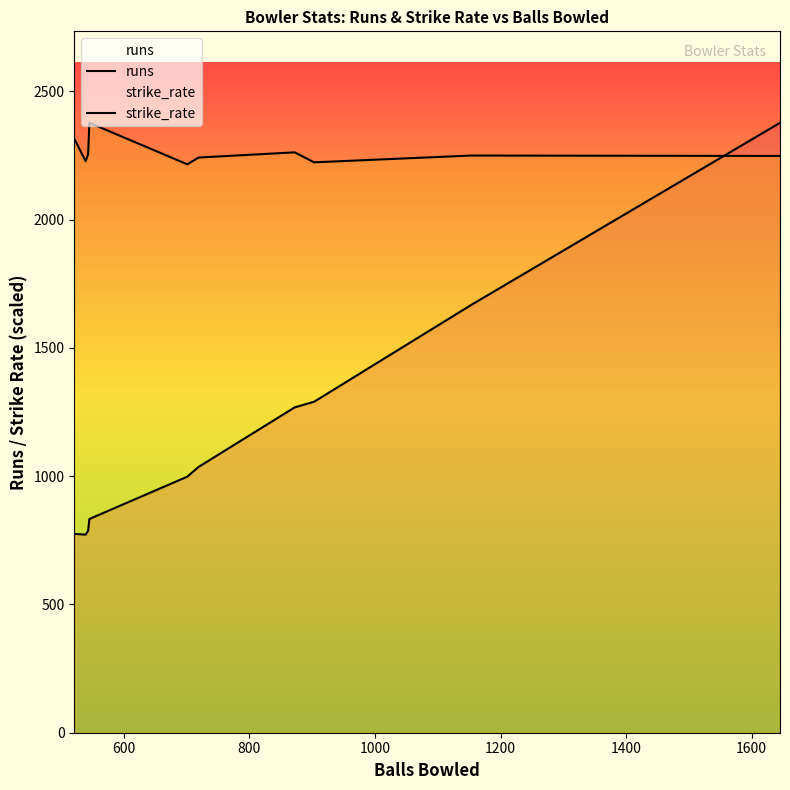

Count the number of data series in this chart.

2